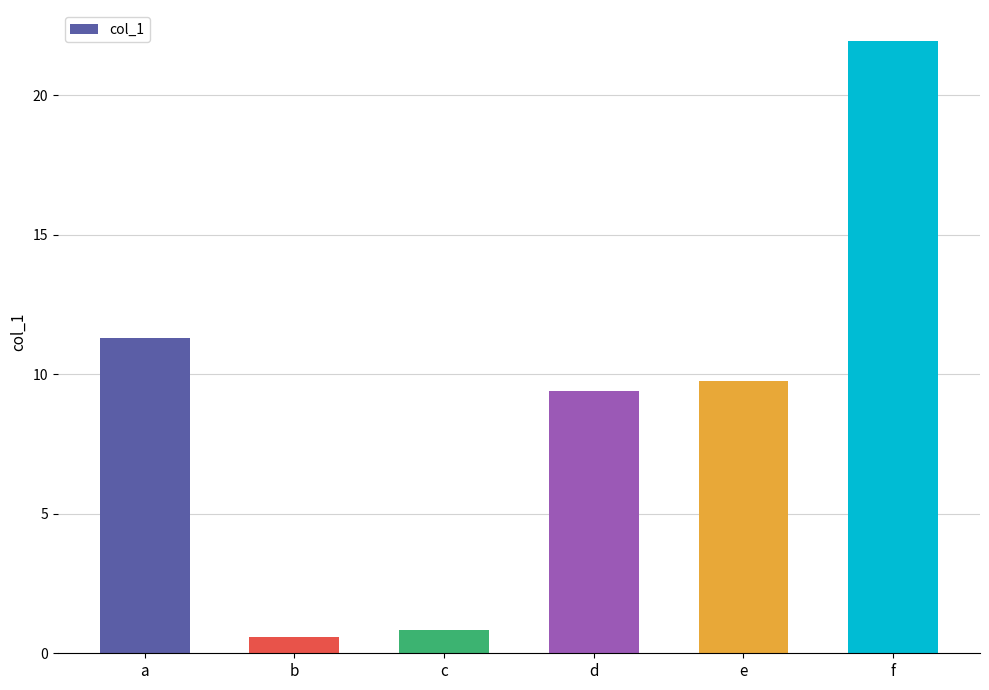

Reading right to left, extract all data points from this chart.

f=22.0	e=9.7	d=9.4	c=0.8	b=0.6	a=11.3